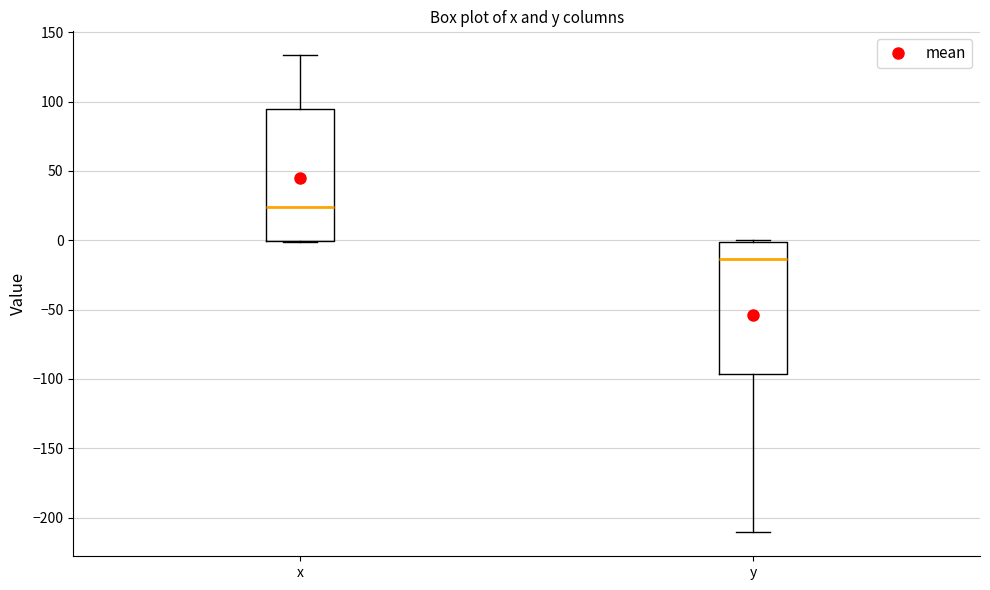

Reading left to right, transcribe this box plot: for each box, give where its median line is, the range the box spans, and where its two whiskers end, as read against the y-axis. The values are not printed on the chart, so give them approximately, as read against the axis.

x: median 25, box 0 to 95, whiskers 0 to 135
y: median -15, box -95 to 0, whiskers -210 to 0